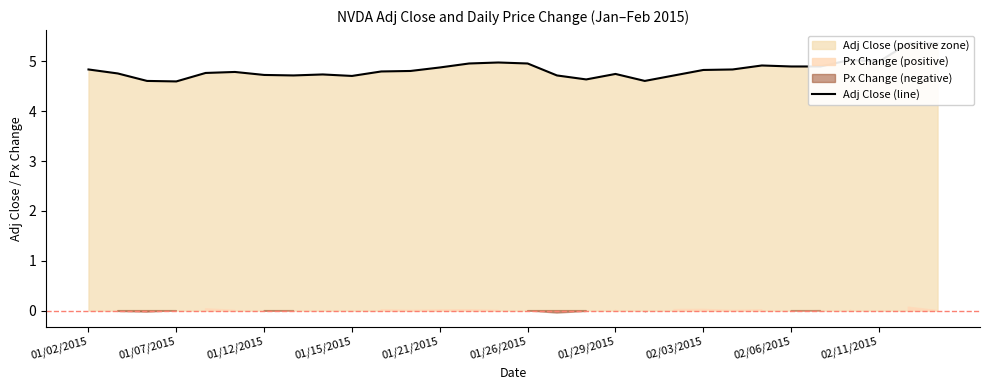

The chart shows a value of 5.0 at 02/11/2015. True or false?

True